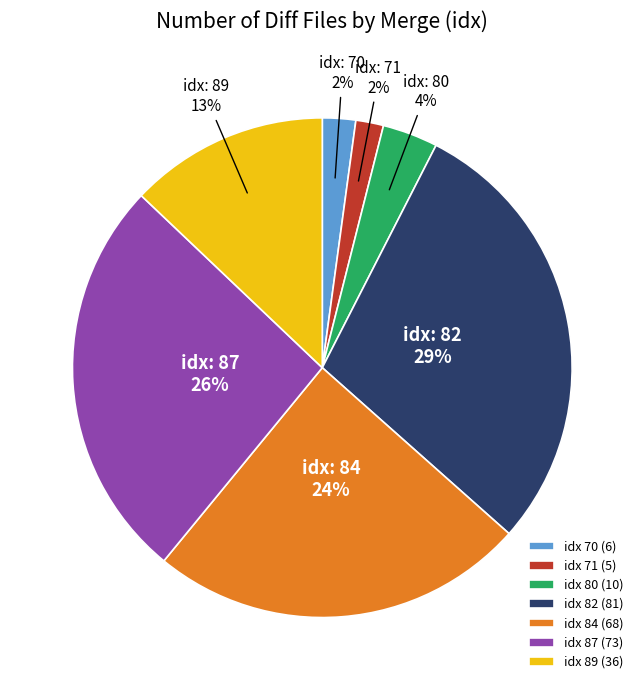

Does any single category account for the majority?

No